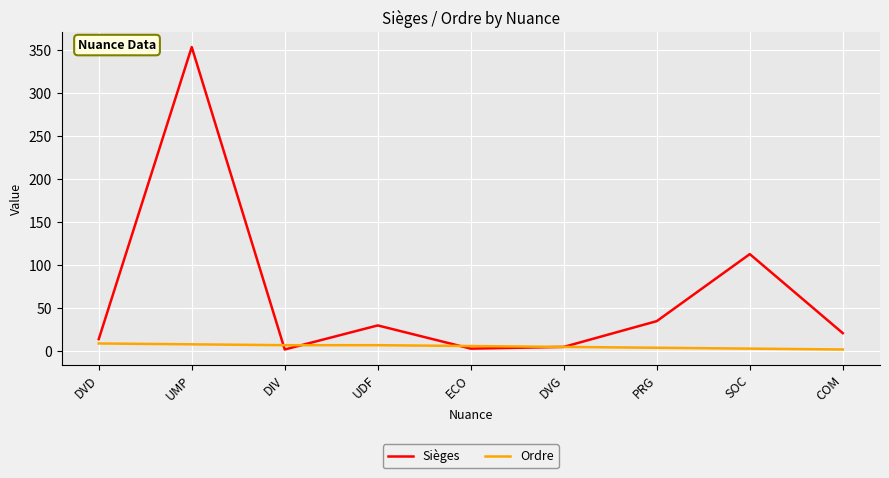

What value does the Sièges series have at PRG?

35